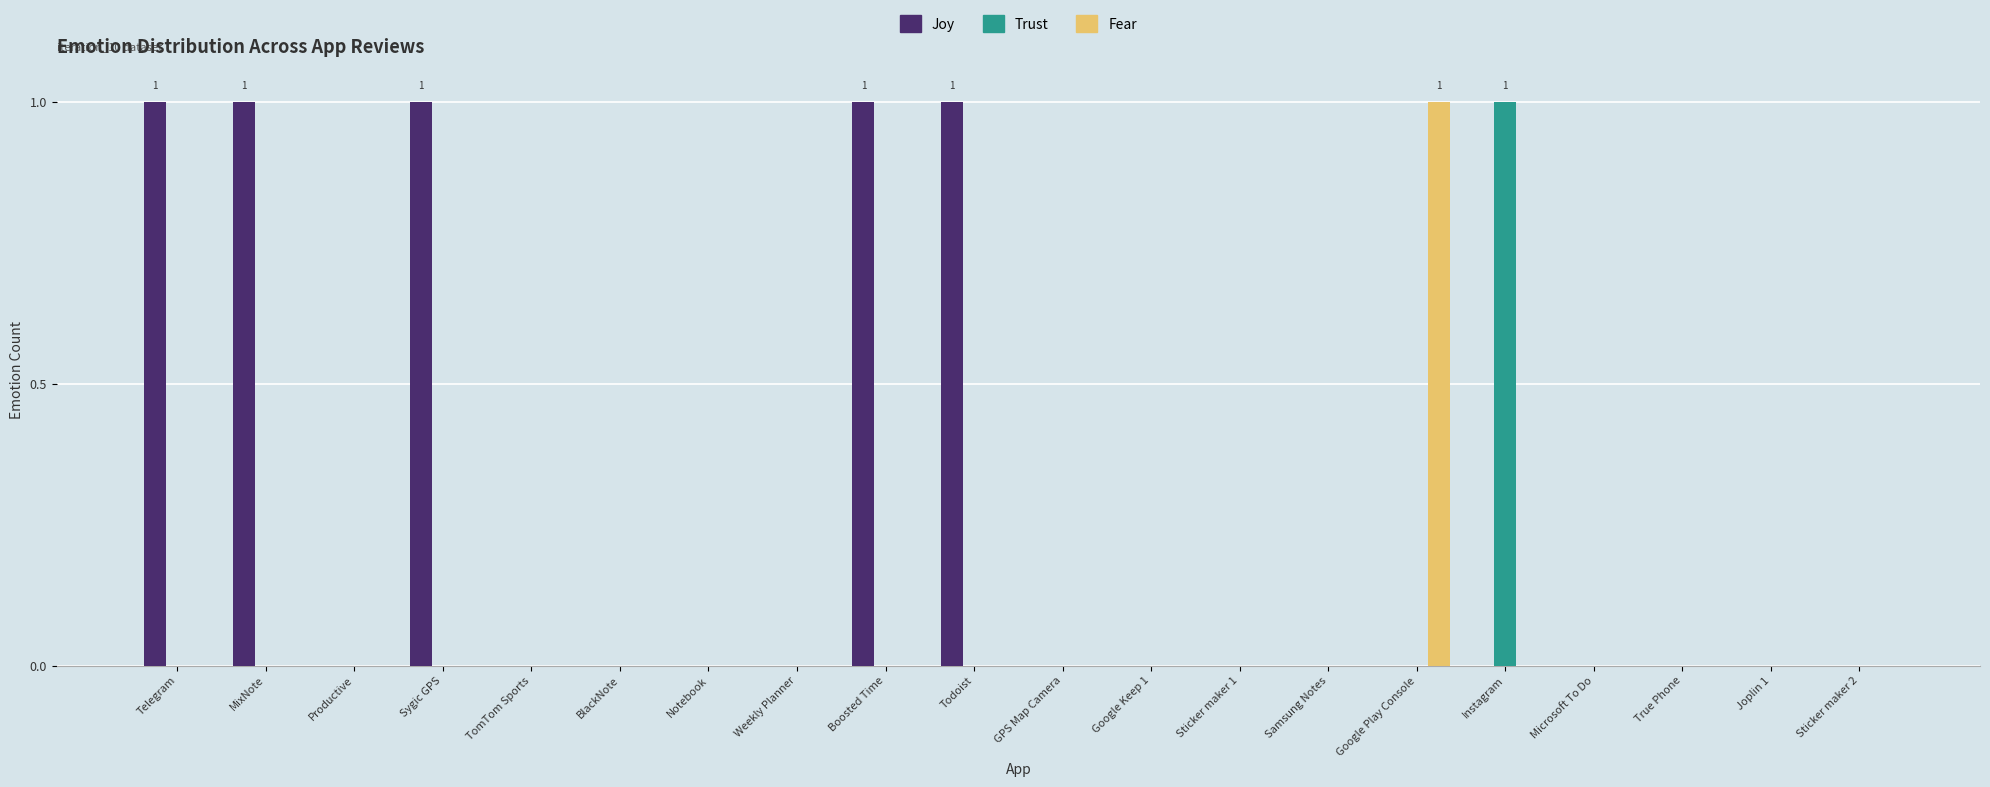

Count the number of data series in this chart.

3